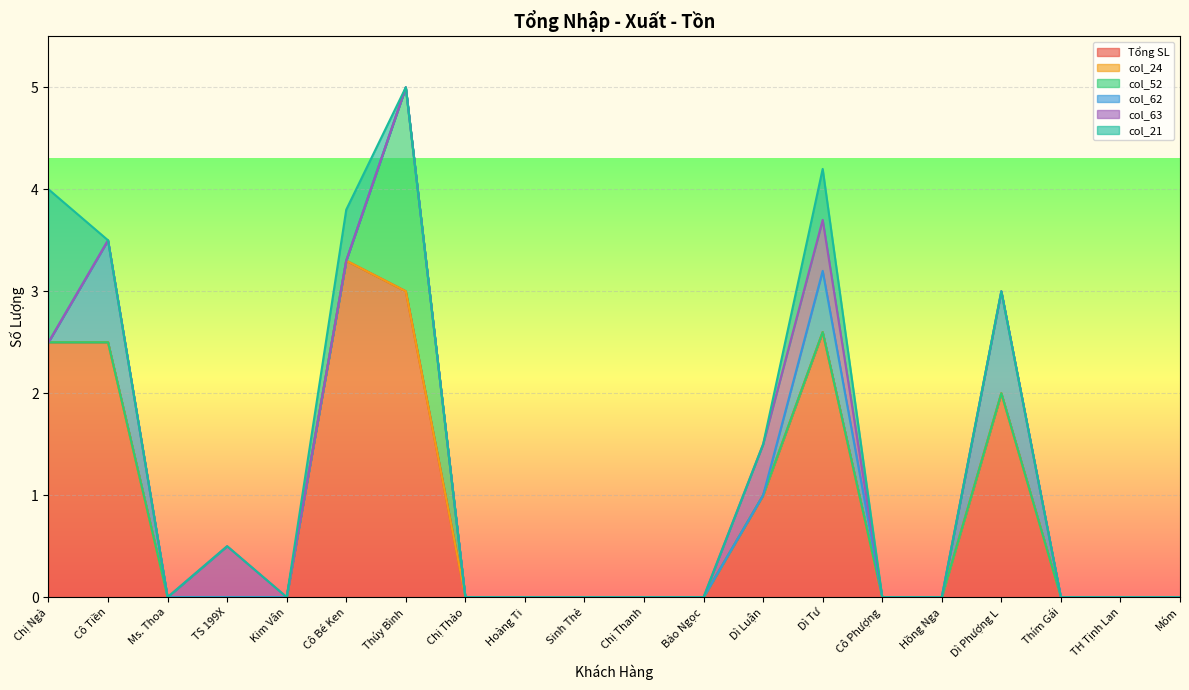

Between which two adjacent categories do col_63 and col_62 first intersect?

Dì Luận and Dì Tư